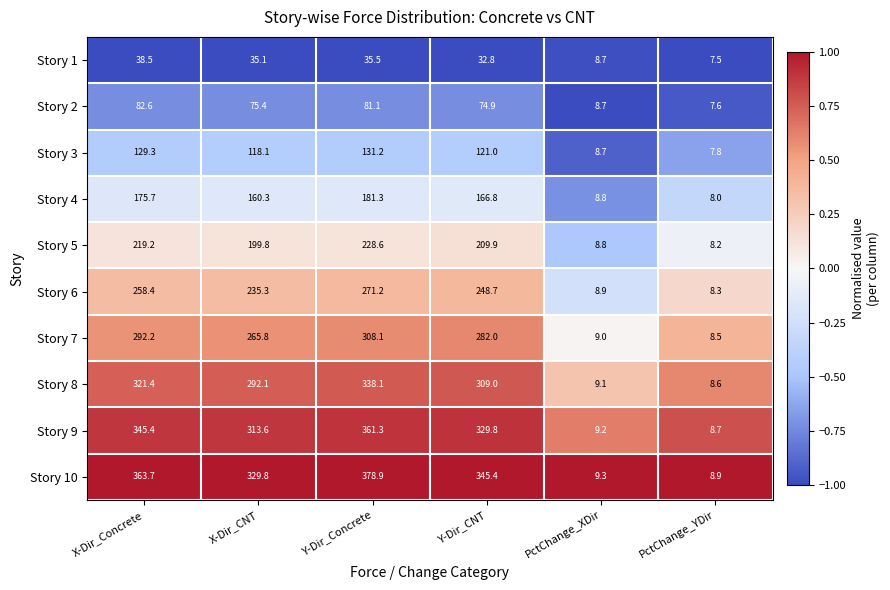

Which category has the lowest value across all series?

PctChange_YDir